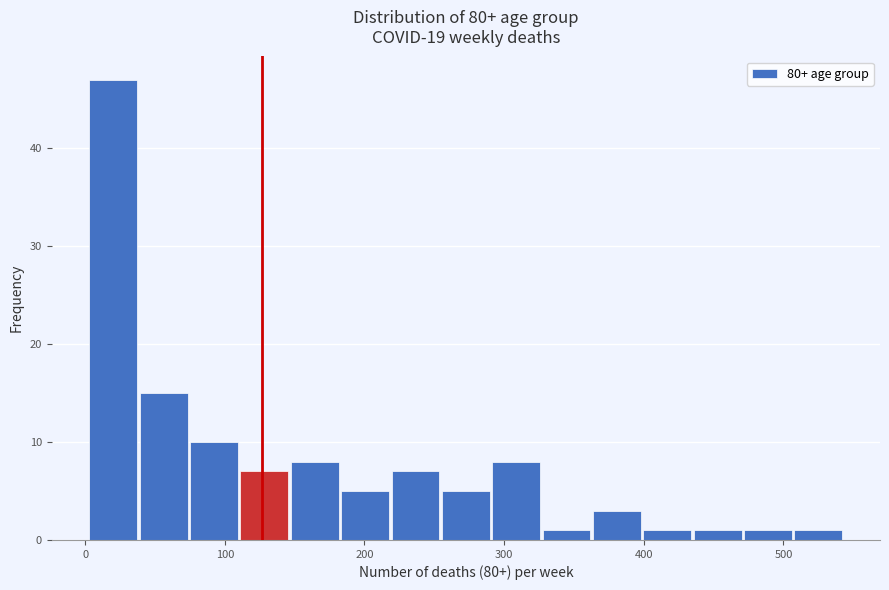

Read against the x-axis, roughly where is the centre of the tallest bar?

20